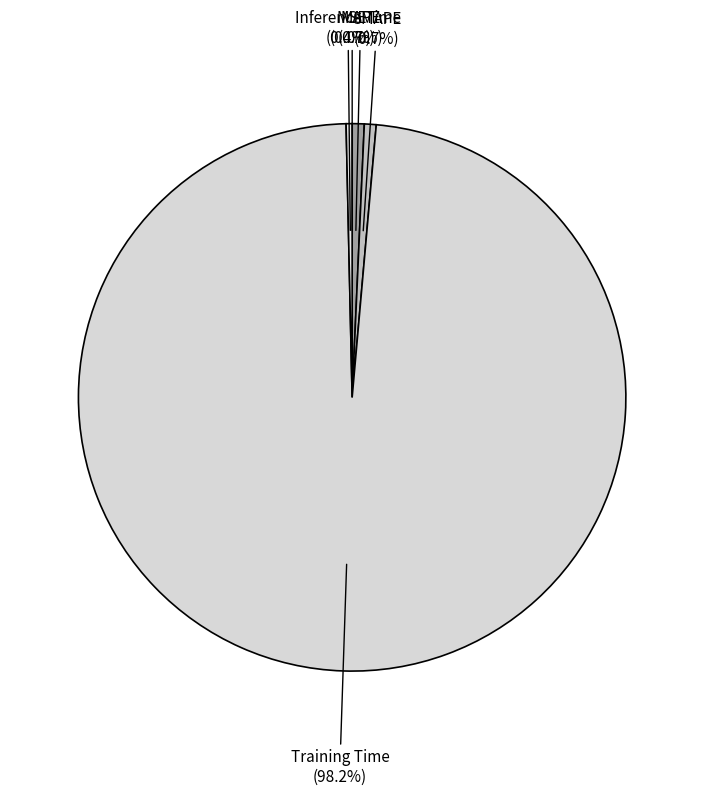

How much of the chart is everything except MAPE?

99.3%